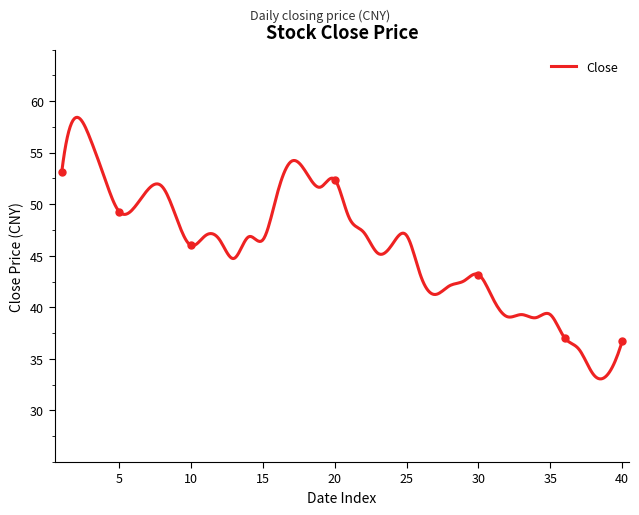

Does the chart have visible grid lines?

No